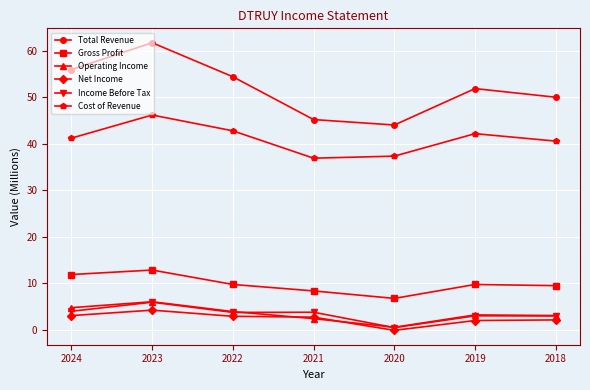

Where does the Gross Profit series first go above 9?

2024